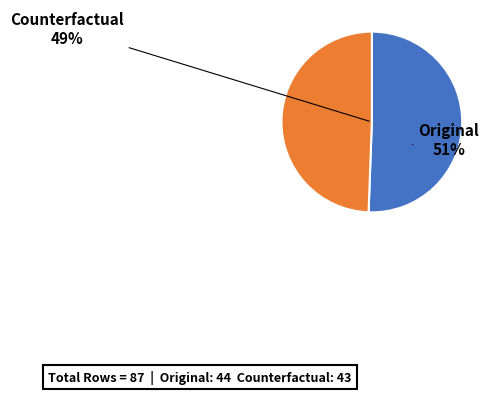

To the nearest percent, what is the average slice percentage?

50%